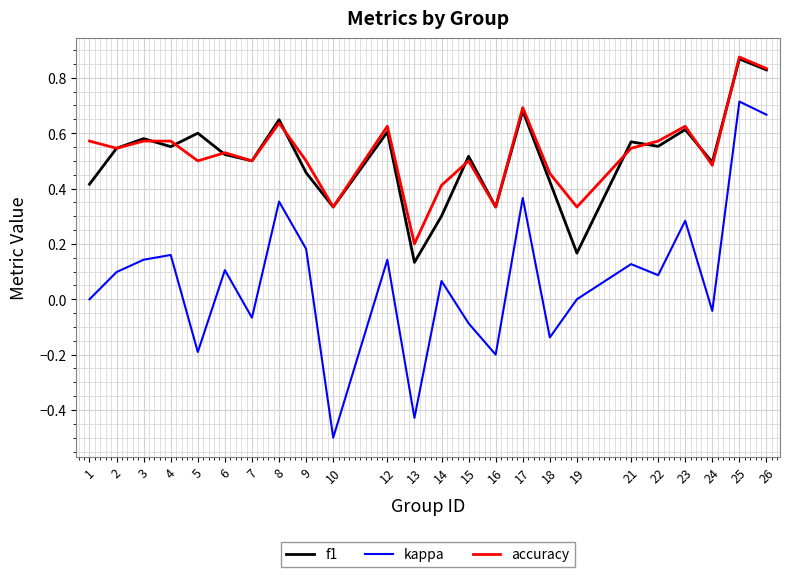

Count the number of categories in the chart.

24